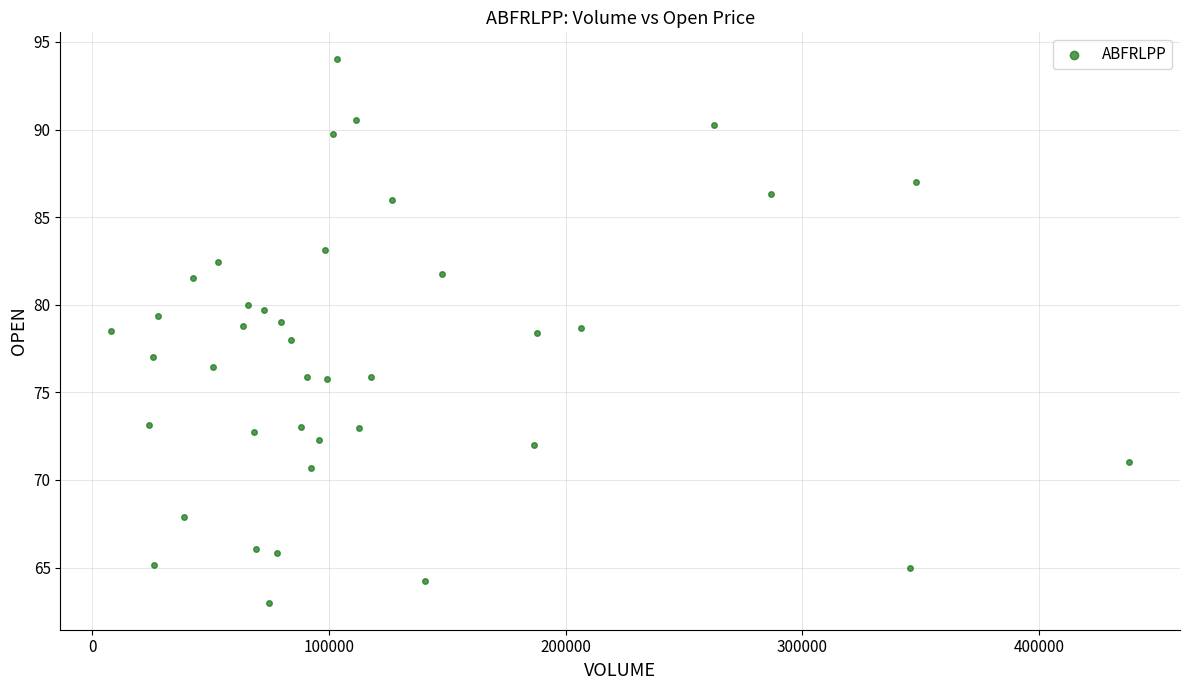

What is the range of X values (max minus min)?

430004.0